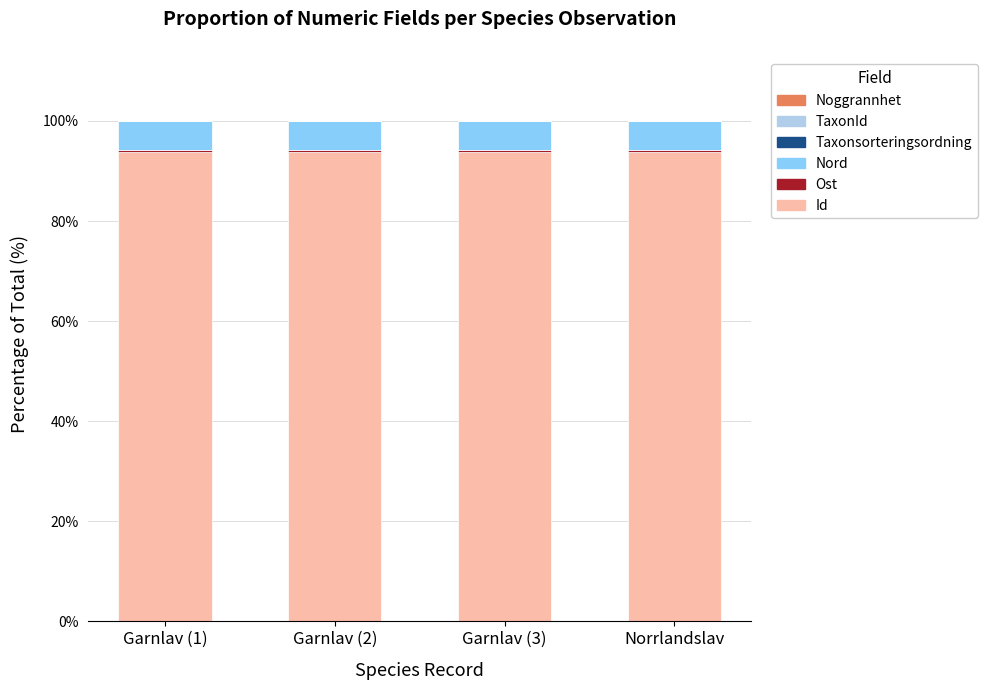

How many data points does each series have?

4